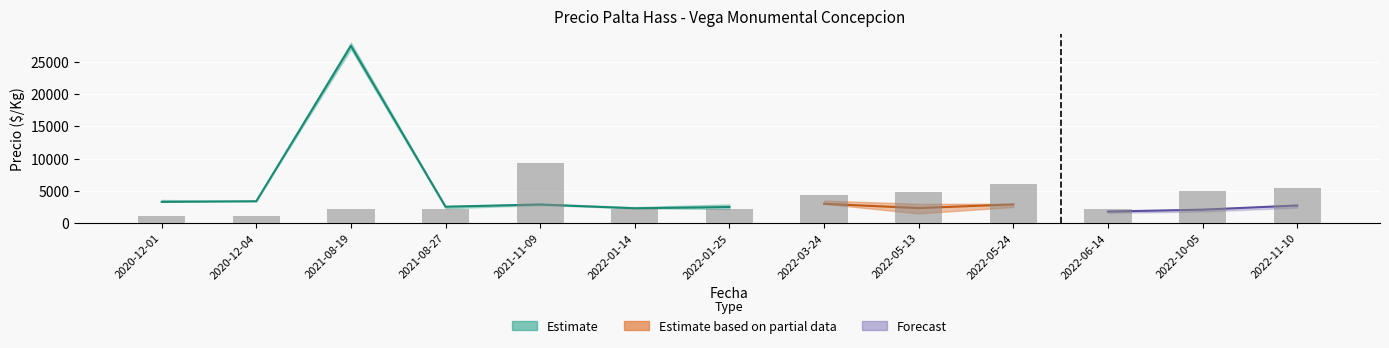

Reading right to left, what are all the values shown in this chart?

Precio minimo: 2022-11-10=2400	2022-10-05=1800	2022-06-14=1600	2022-05-24=2500	2022-05-13=1500	2022-03-24=3000	2022-01-25=2200	2022-01-14=2300	2021-11-09=2800	2021-08-27=2300	2021-08-19=27000	2020-12-04=3400	2020-12-01=3300
Precio promedio ponderado: 2022-11-10=2740	2022-10-05=2089	2022-06-14=1800	2022-05-24=2907	2022-05-13=2336	2022-03-24=3000	2022-01-25=2500	2022-01-14=2300	2021-11-09=2893	2021-08-27=2550	2021-08-19=27500	2020-12-04=3400	2020-12-01=3300
Precio maximo: 2022-11-10=2800	2022-10-05=2200	2022-06-14=1800	2022-05-24=3000	2022-05-13=3000	2022-03-24=3500	2022-01-25=2900	2022-01-14=2500	2021-11-09=3000	2021-08-27=2600	2021-08-19=28000	2020-12-04=3400	2020-12-01=3600